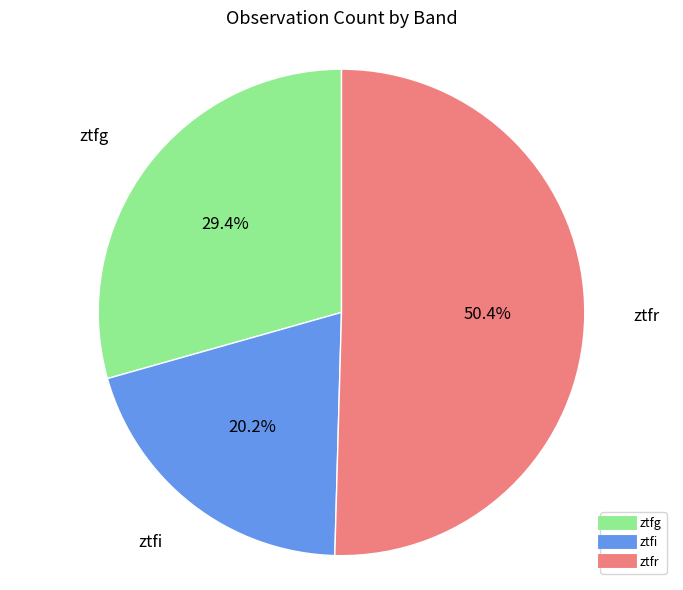

How many slices are in this pie chart?

3